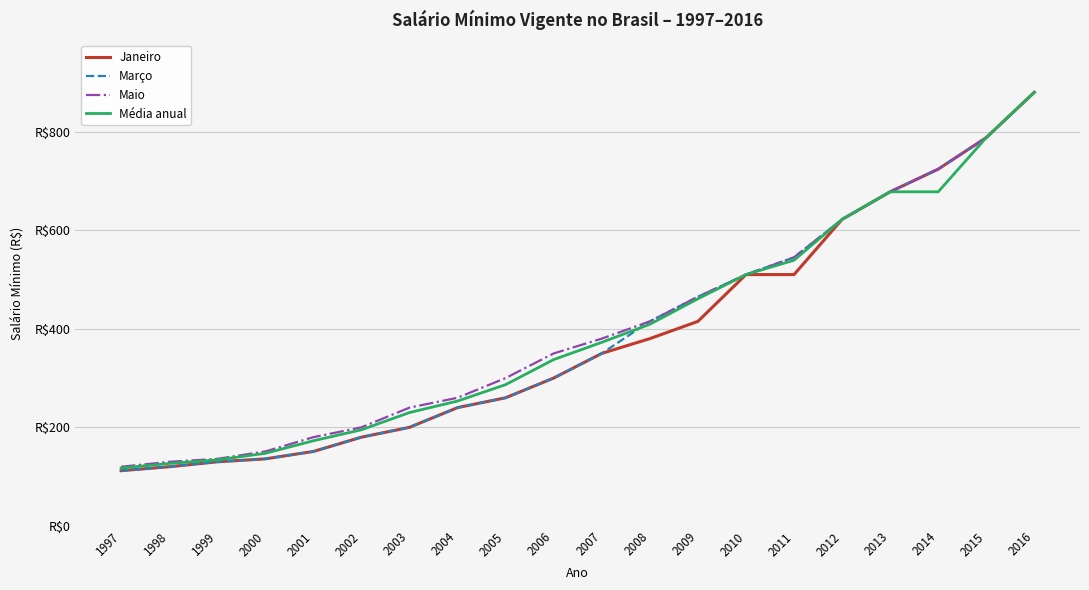

Which label corresponds to the smallest value in the chart?

1997